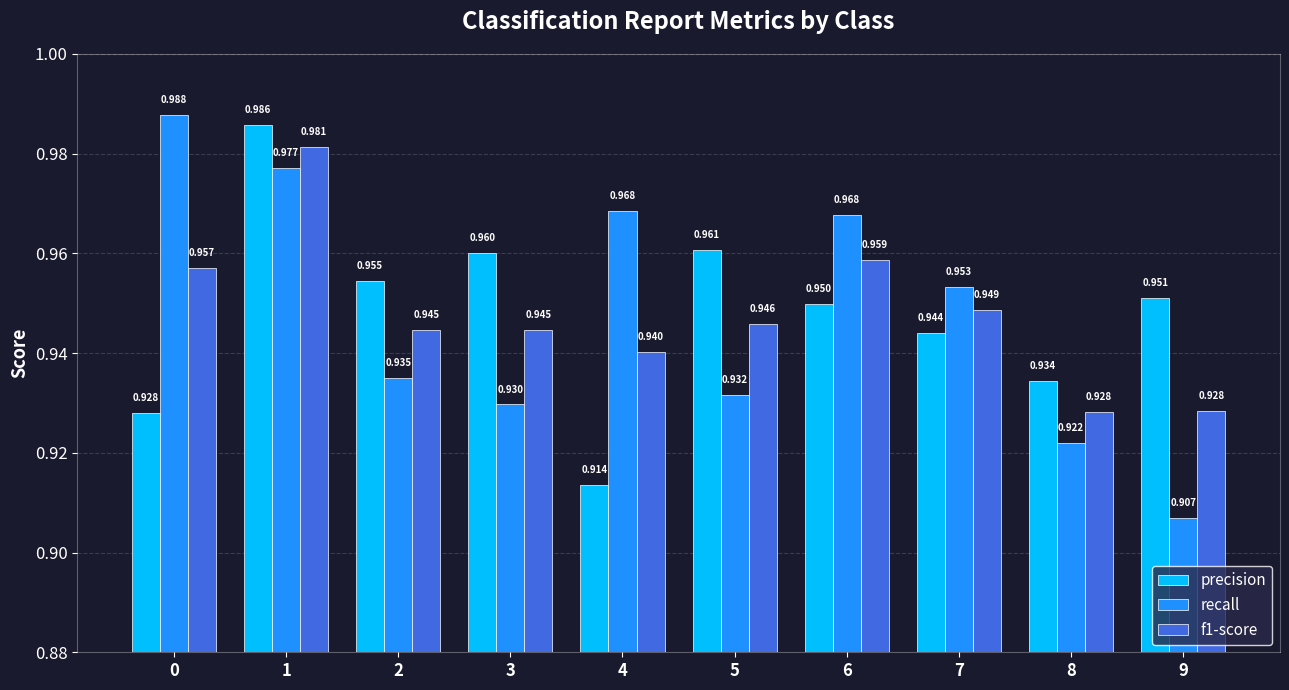

How many f1-score values are between 0 and 1?

10